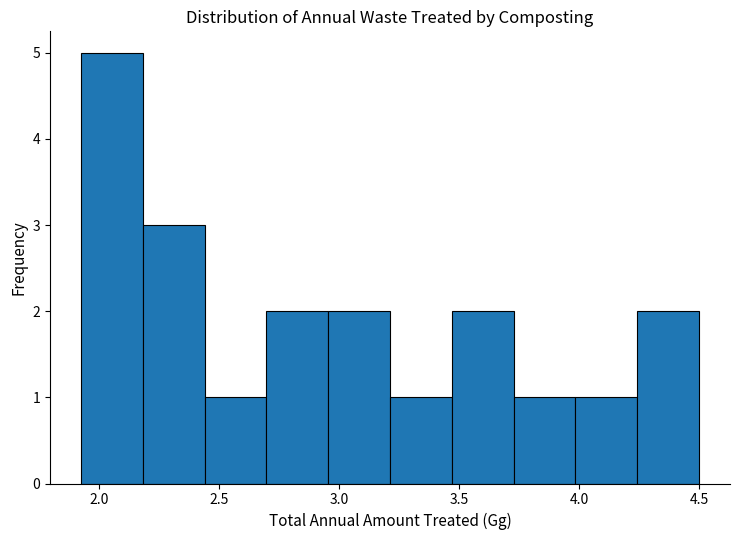

Reading left to right, list every bar in this chart as the range it spans on the x-axis followed by its height. Neither the bar edges nor the heights are printed on the chart, so give them approximately, as read against the axes.

1.95 to 2.20: 5
2.20 to 2.45: 3
2.45 to 2.70: 1
2.70 to 2.95: 2
2.95 to 3.20: 2
3.20 to 3.45: 1
3.45 to 3.75: 2
3.75 to 4.00: 1
4.00 to 4.25: 1
4.25 to 4.50: 2